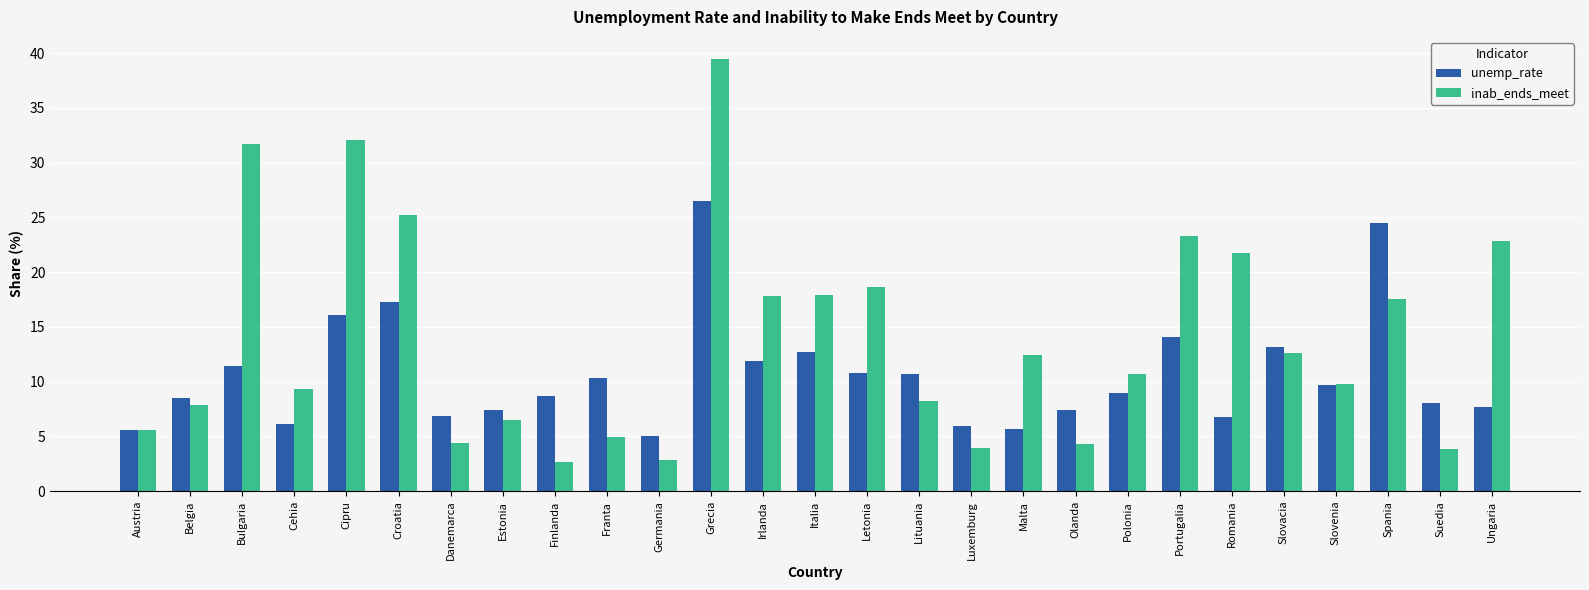

At Romania, list the series in order from smallest to largest.

unemp_rate, inab_ends_meet